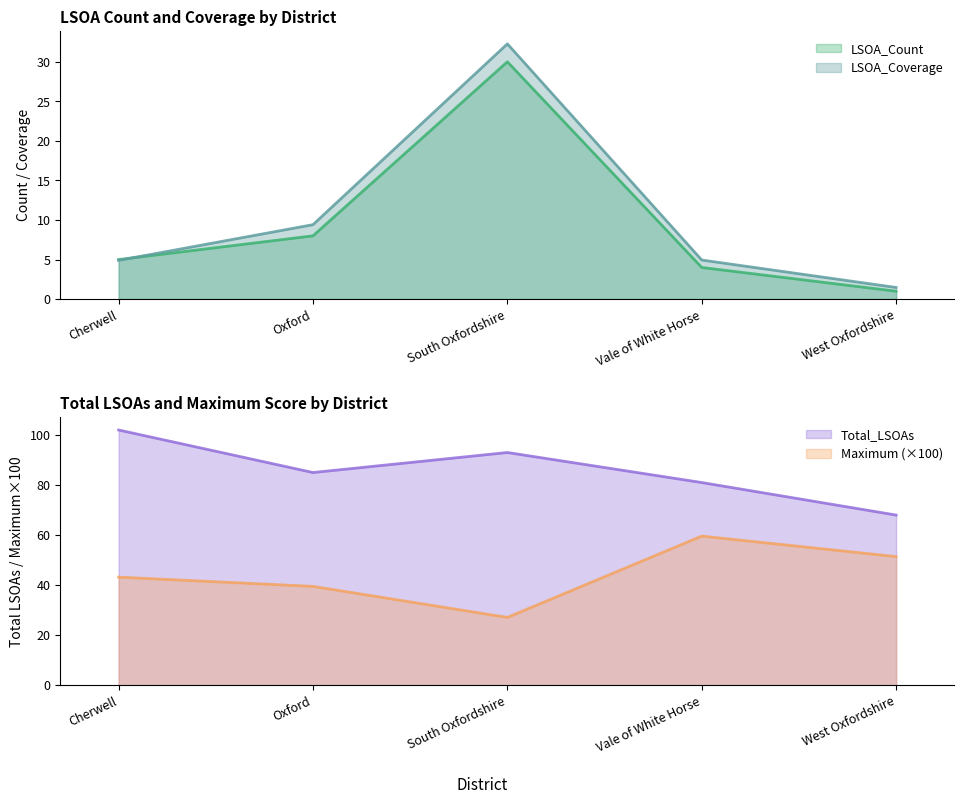

What are all the series names shown in the legend?

LSOA_Count, Maximum, Total_LSOAs, LSOA_Coverage